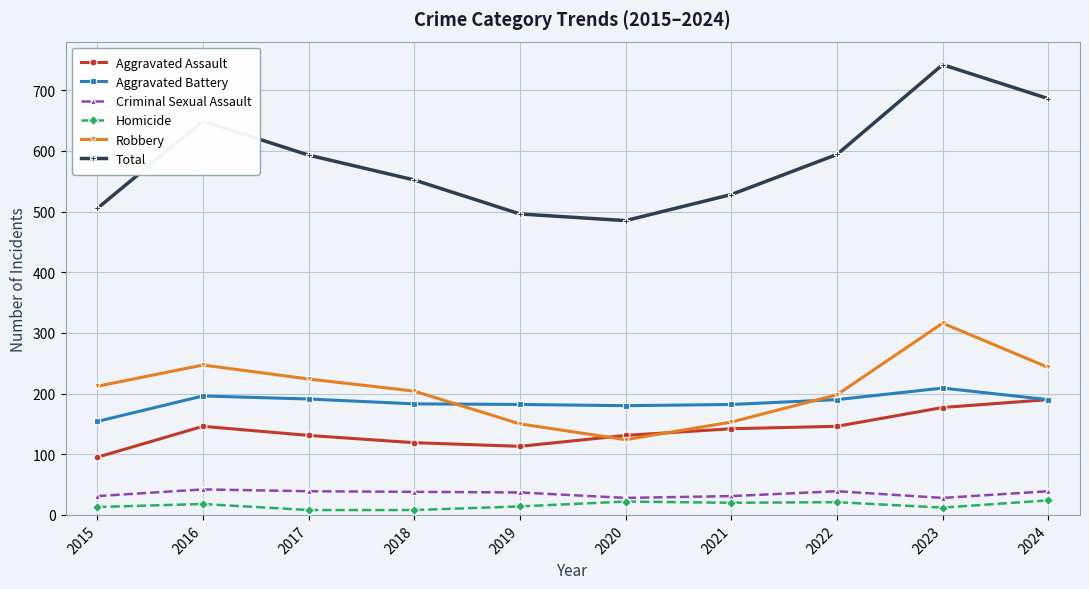

At which category is the sum across all series the highest?

2023